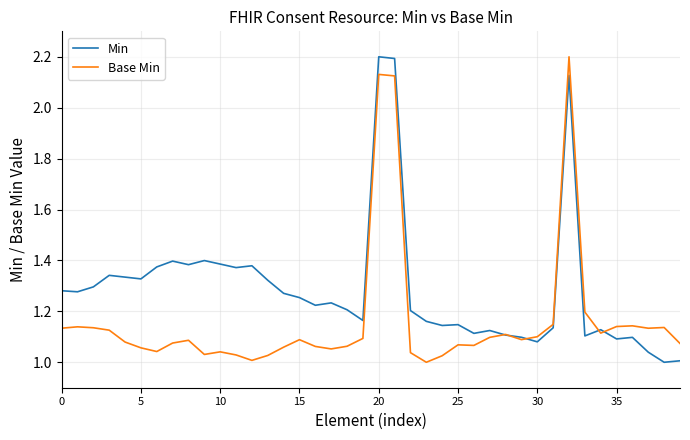

What is the maximum value for Min?

2.2